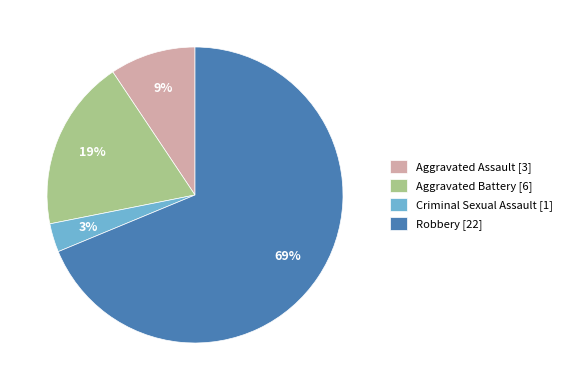

What is the ratio of the value at Criminal Sexual Assault to the value at Aggravated Assault?

0.3